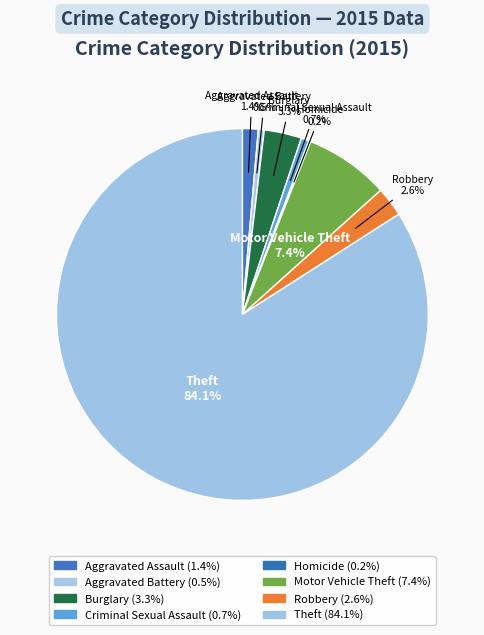

To the nearest percent, what is the difference between the Criminal Sexual Assault and Aggravated Assault slice percentages?

1%